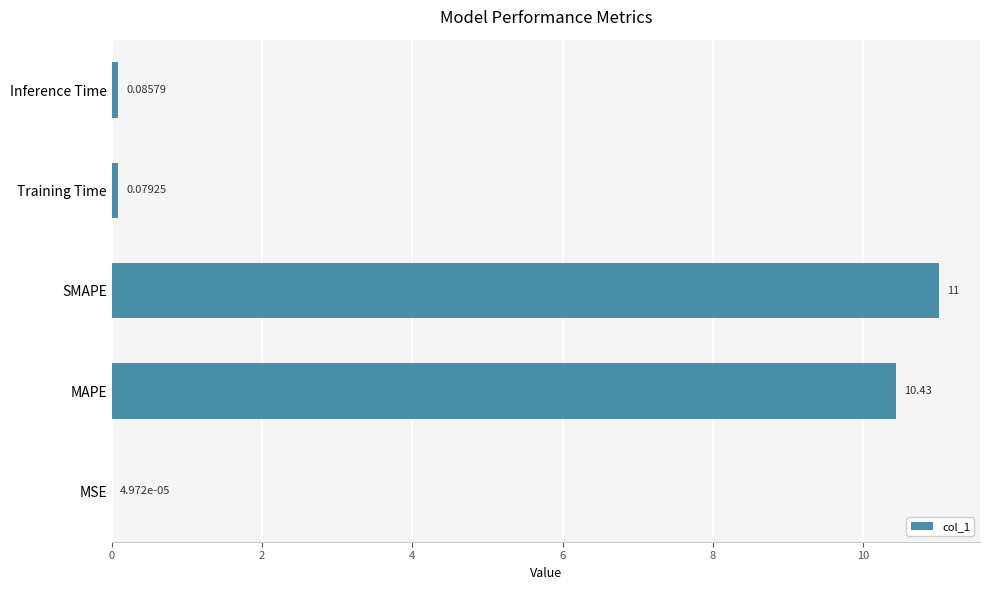

What is the maximum value shown in the chart?

11.0